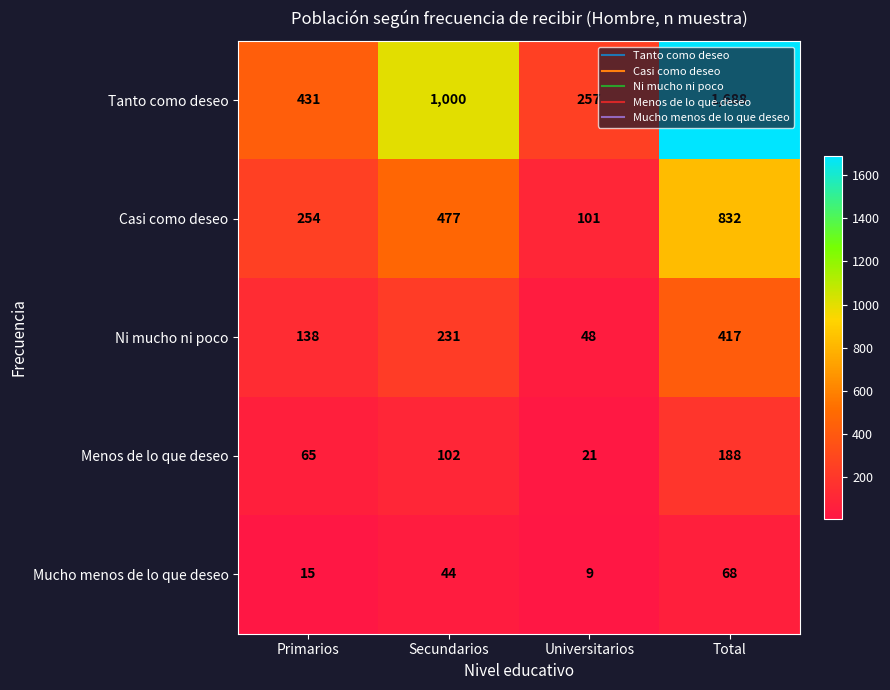

At which category is the sum across all series the highest?

Total